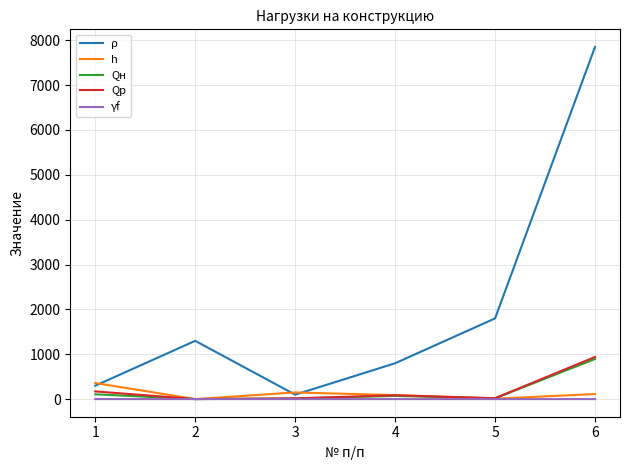

Between 1 and 3, which series saw the biggest shift?

h